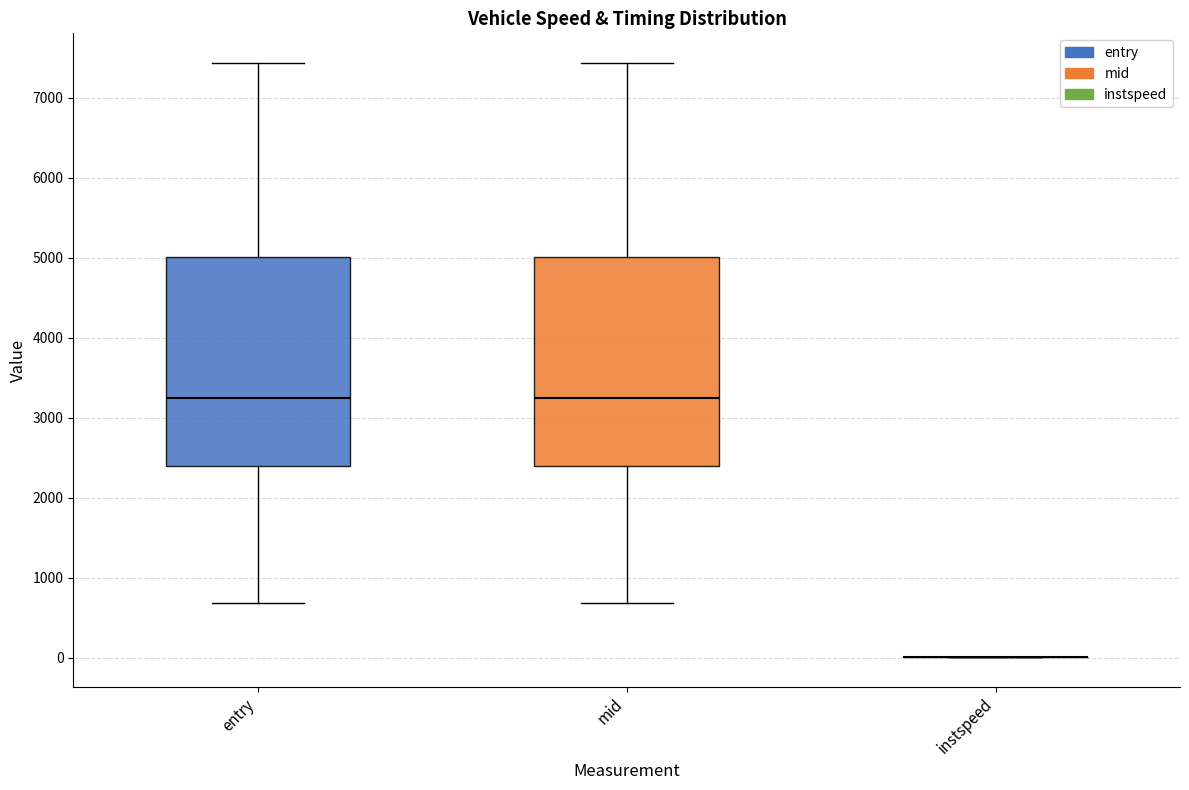

Reading left to right, transcribe this box plot: for each box, give where its median line is, the range the box spans, and where its two whiskers end, as read against the y-axis. The values are not printed on the chart, so give them approximately, as read against the axis.

entry: median 3200, box 2400 to 5000, whiskers 700 to 7400
mid: median 3300, box 2400 to 5000, whiskers 700 to 7400
instspeed: box collapsed to a line at 0, whiskers 0 to 0